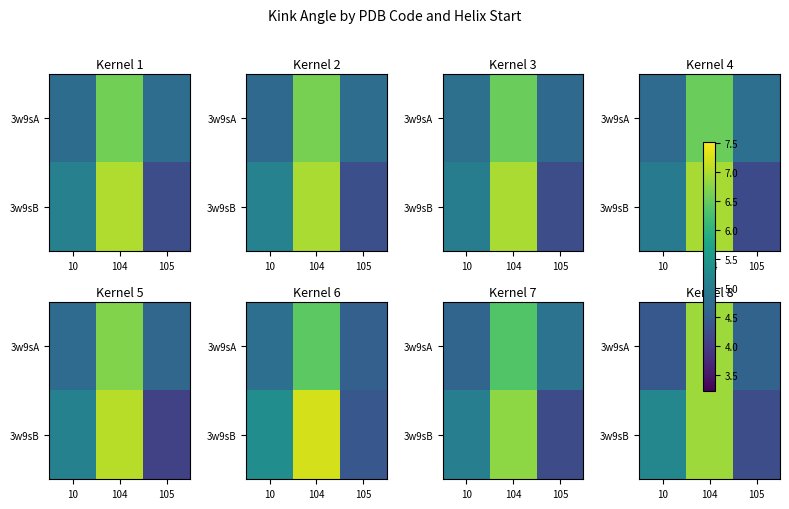

The 3w9sB series shows 5.2 at 10. True or false?

True